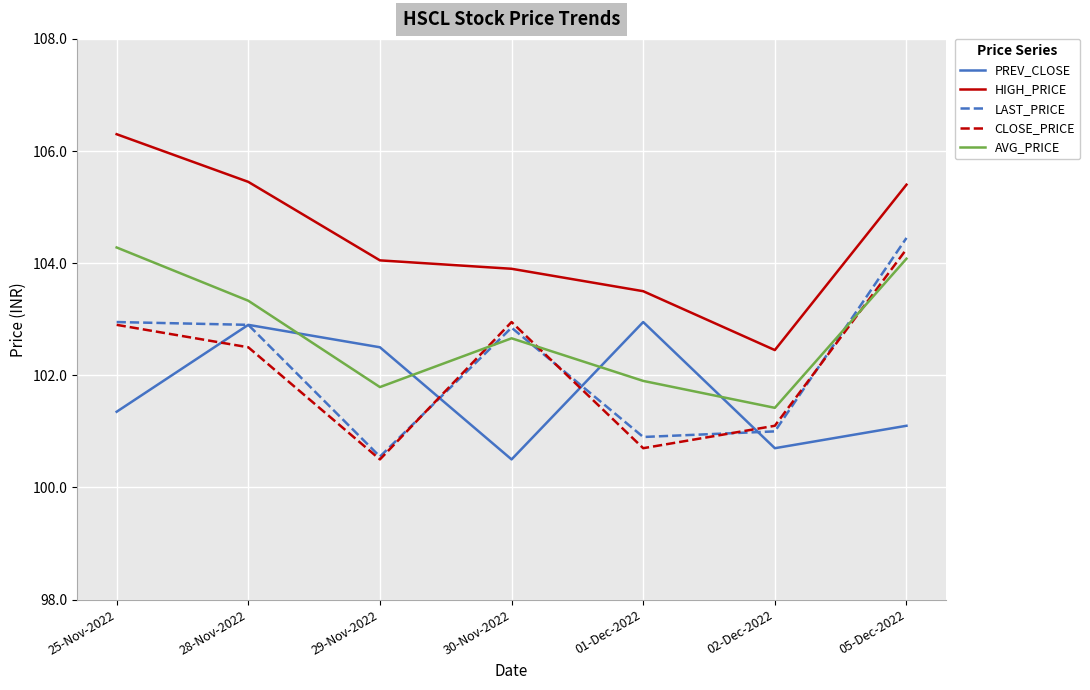

Where does the CLOSE_PRICE series first go above 102?

25-Nov-2022